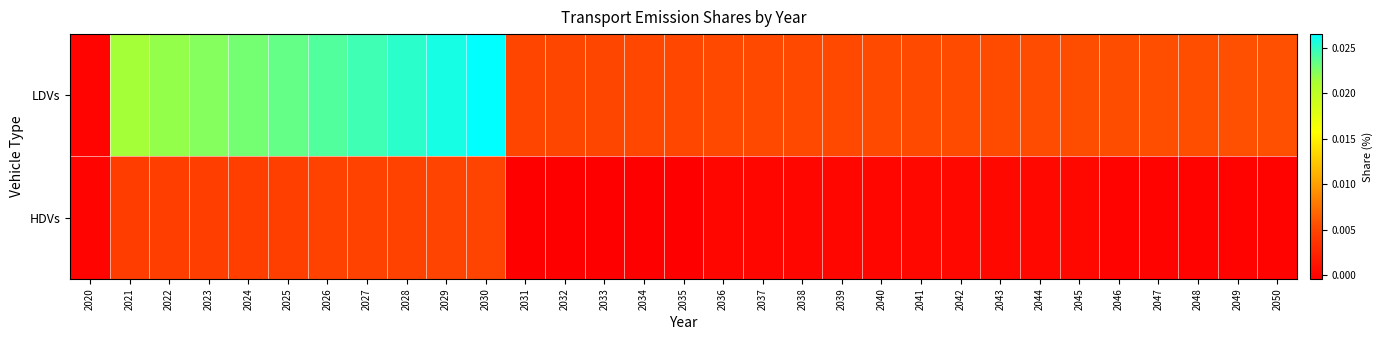

Which series has the largest total across all categories?

LDVs